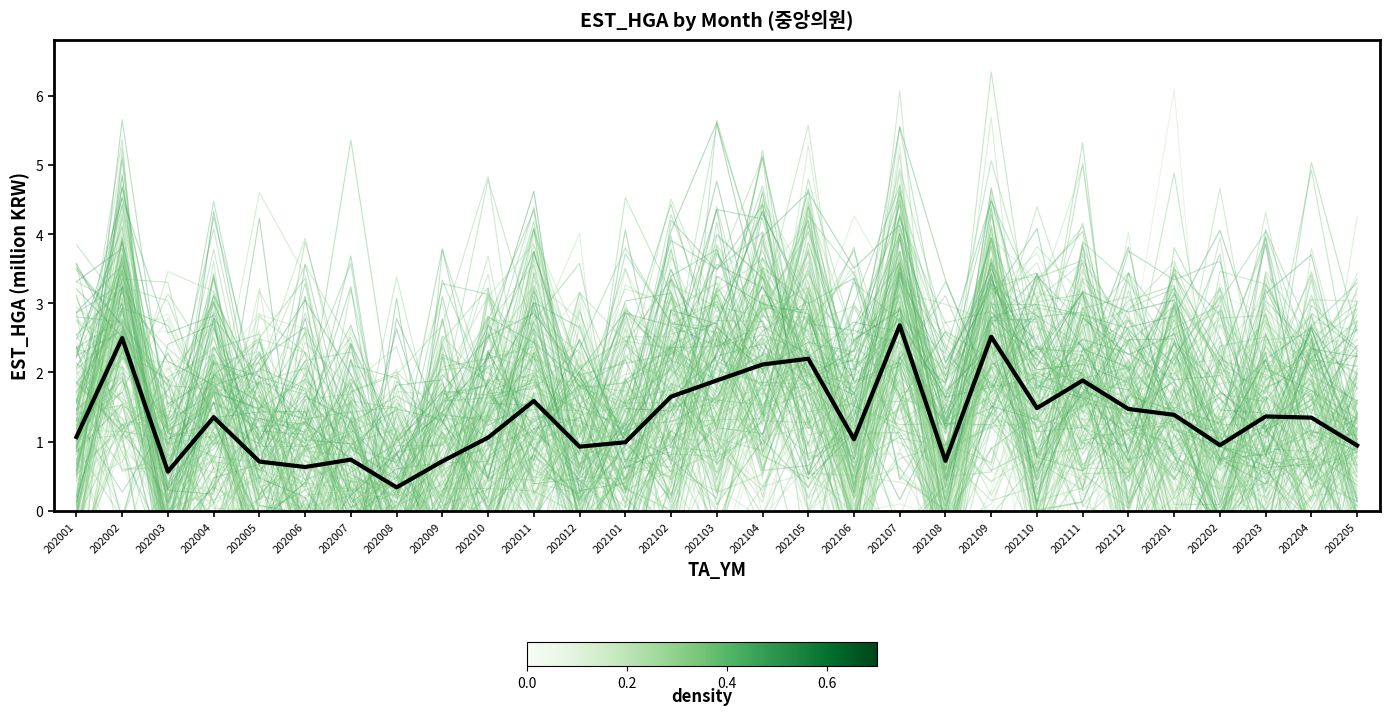

How many values in the mean series exceed 1?

18